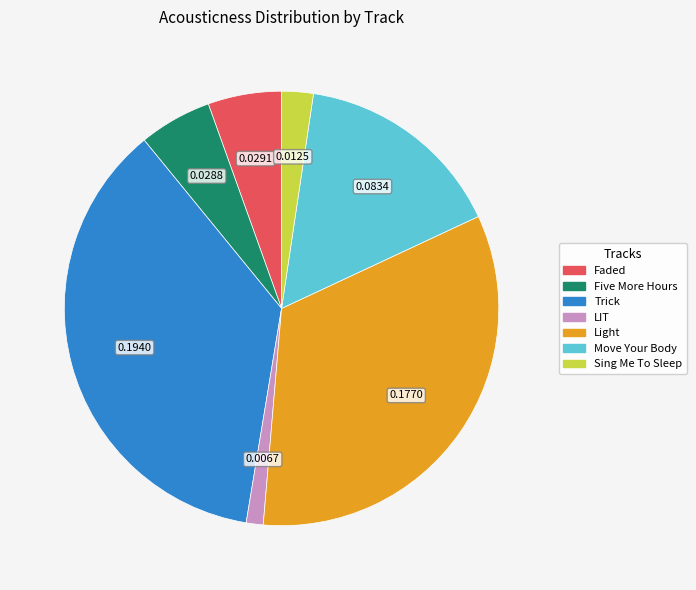

Is there any slice that represents more than half of the pie?

No